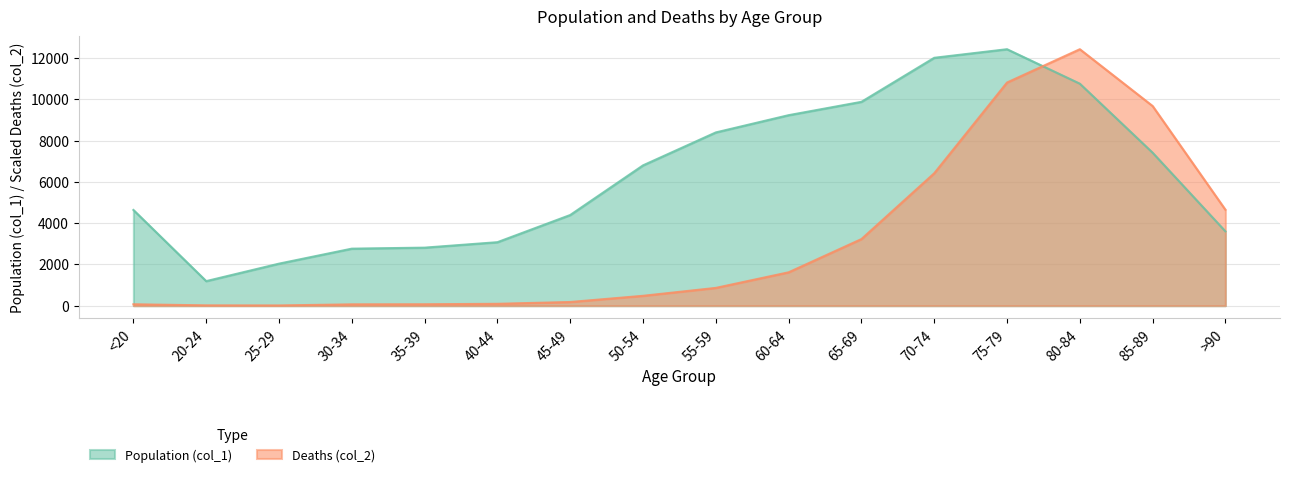

How many lines are shown in the chart?

2